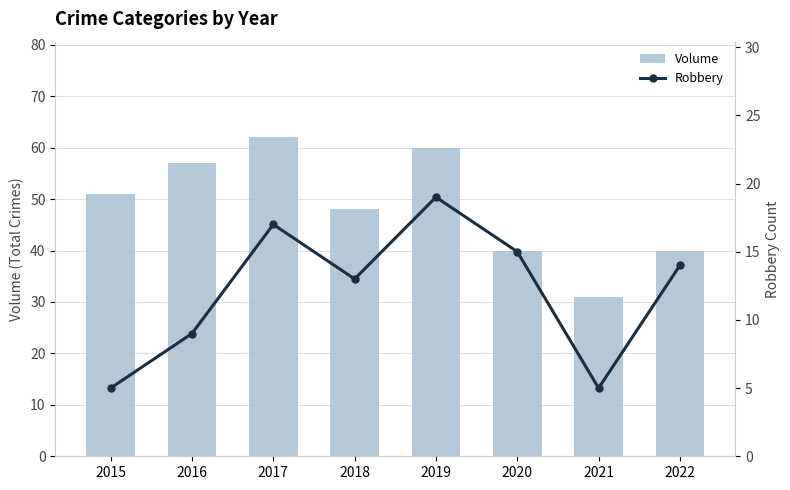

What is the maximum value for Robbery?

19